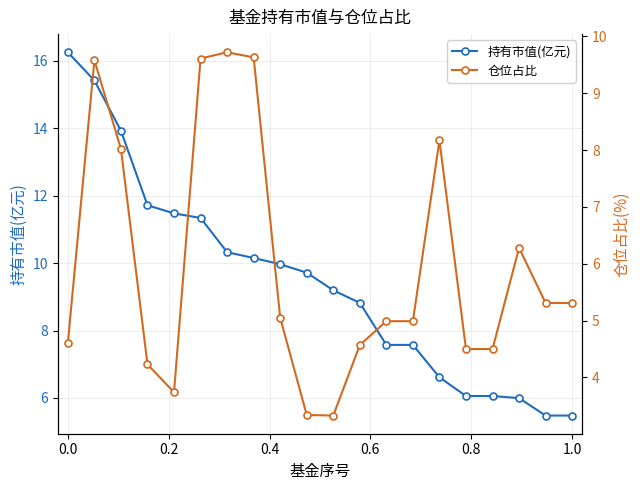

What are all the series names shown in the legend?

持有市值(亿元), 仓位占比